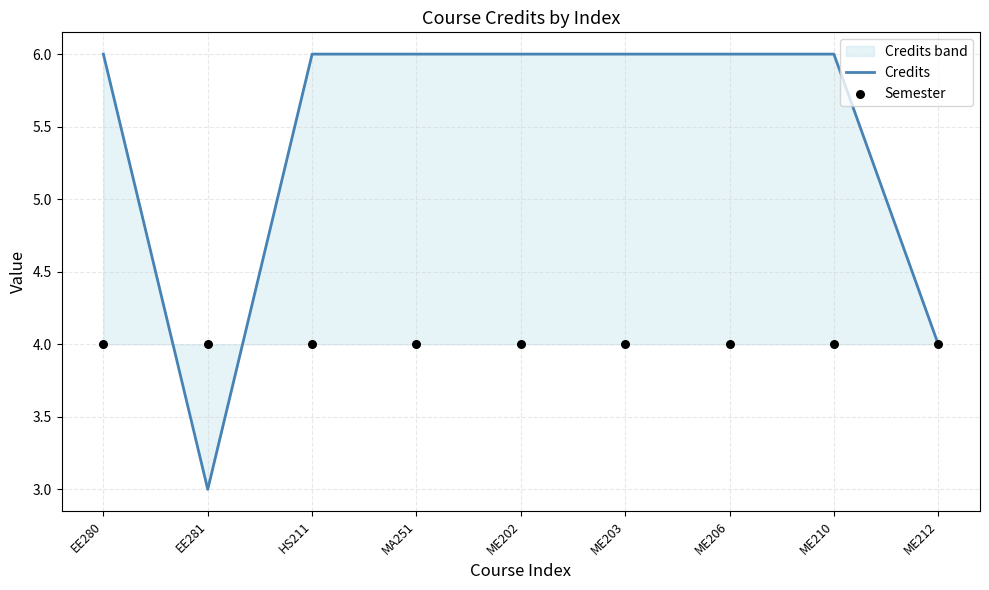

Which series reaches the minimum Y coordinate?

Credits